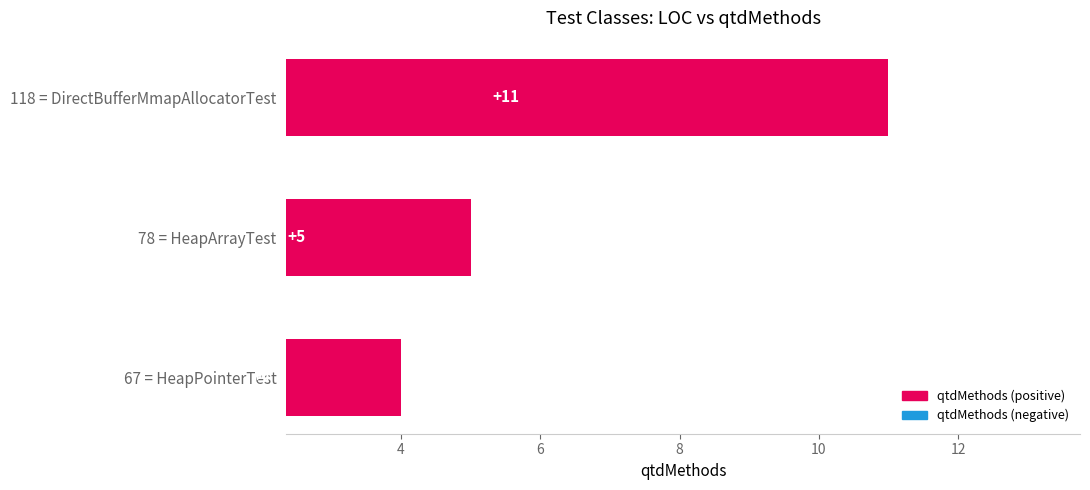

What is the change in value from 118 = DirectBufferMmapAllocatorTest to 78 = HeapArrayTest?

-6